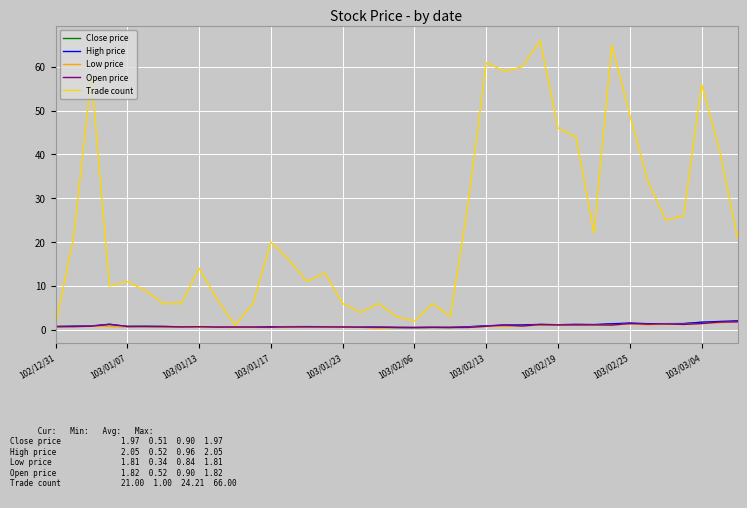

What is the highest value of the Open price series?

1.8